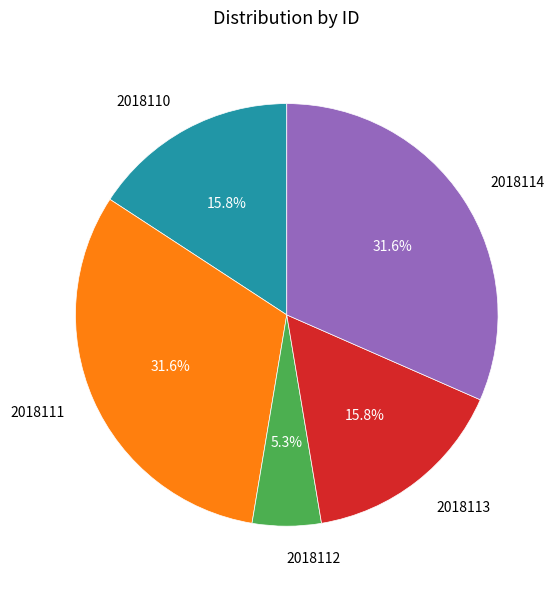

To the nearest percent, what is the average slice percentage?

20%